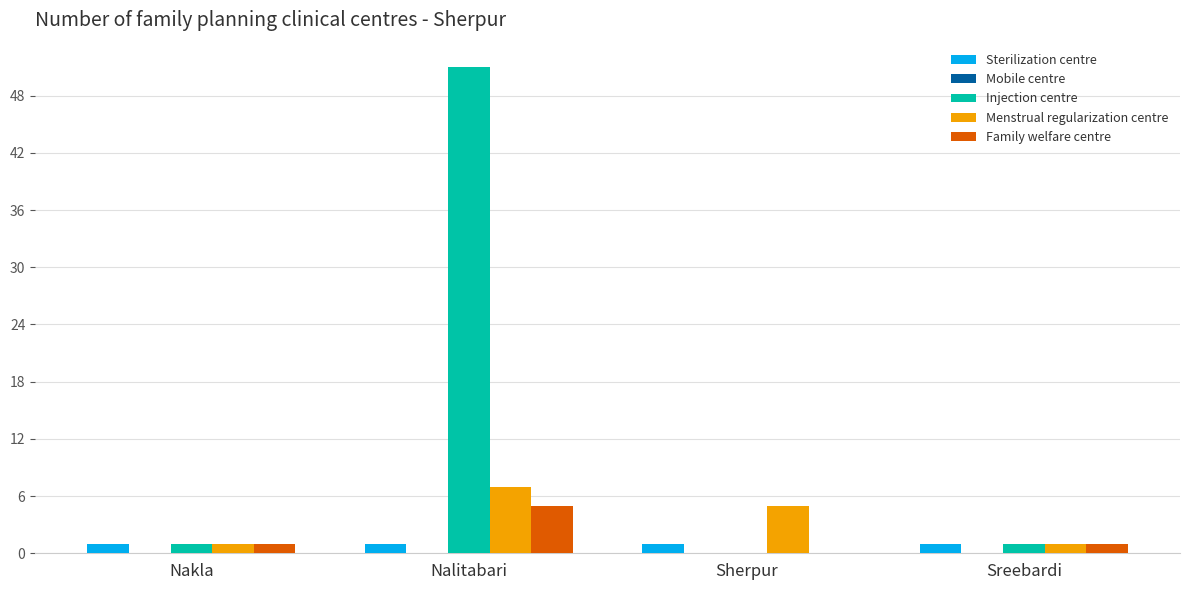

At which category is the sum across all series the highest?

Nalitabari